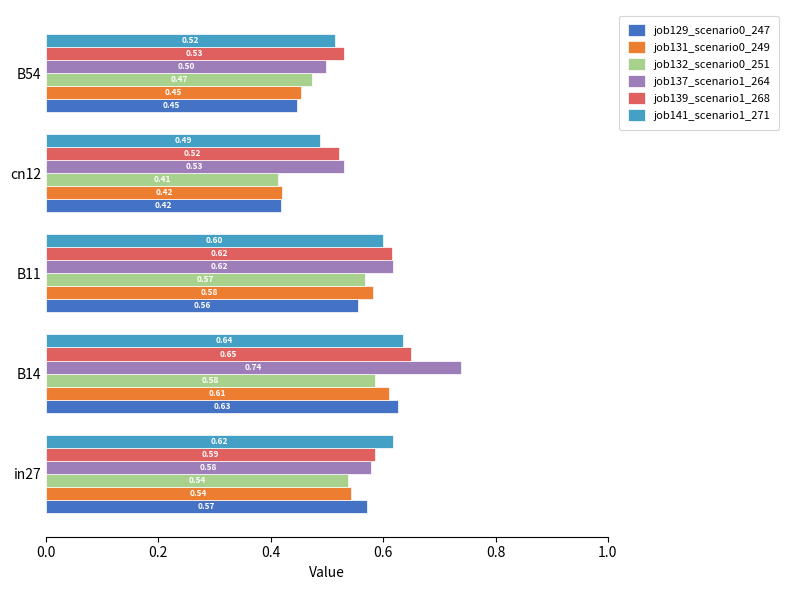

How many job141_scenario1_271 values are between 0 and 1?

5